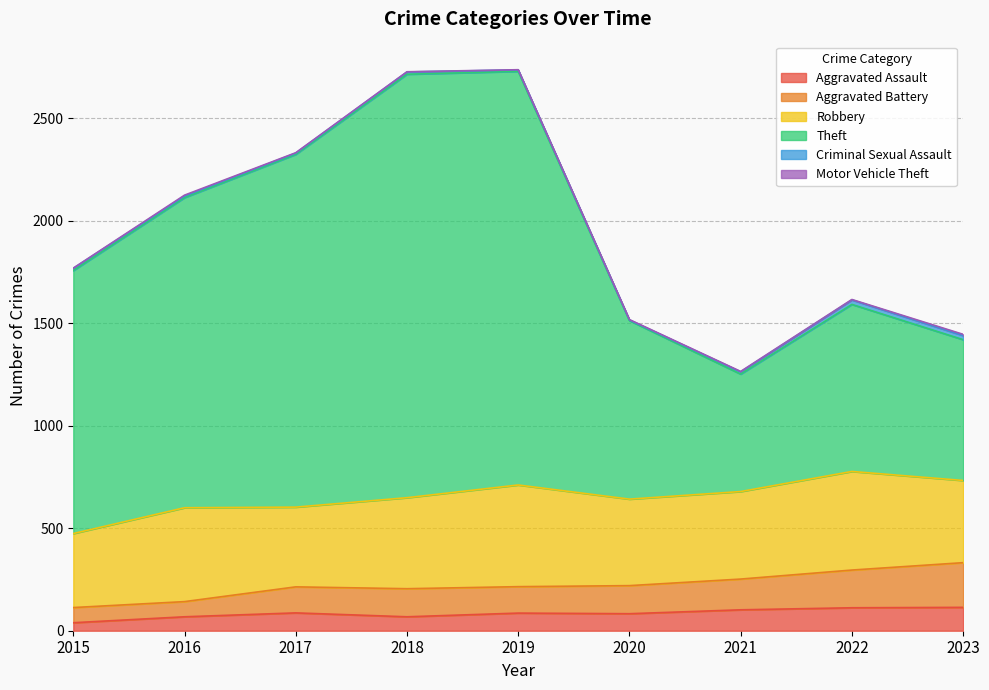

Is it true that Aggravated Assault equals 114 at 2023?

True